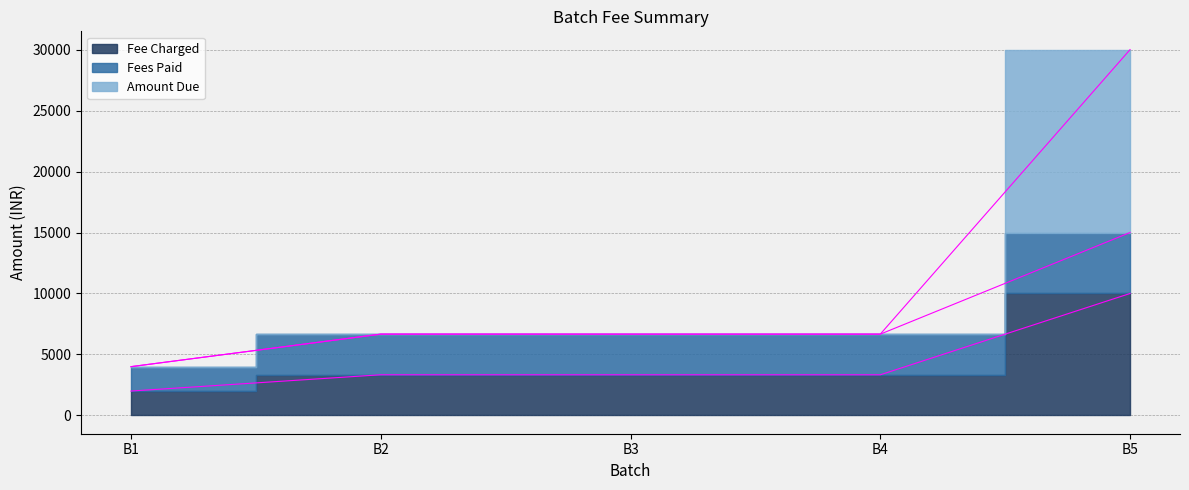

True or false: Amount Due and Fee Charged intersect in this chart.

False